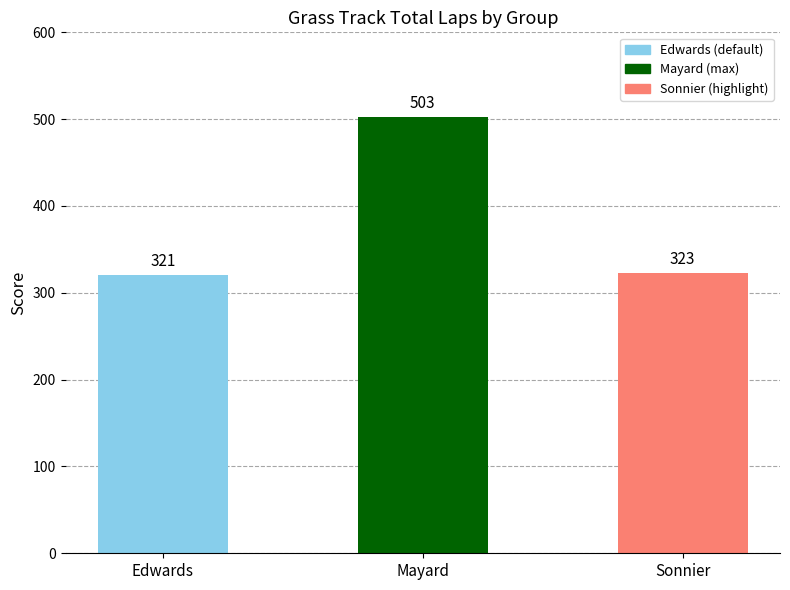

List the labels in order of value, largest first.

Mayard, Sonnier, Edwards